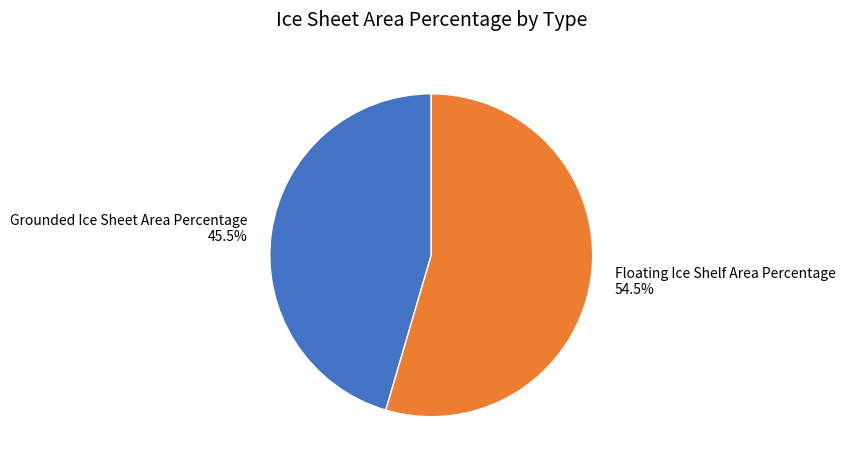

Which category has the biggest portion of the pie?

Floating Ice Shelf Area Percentage